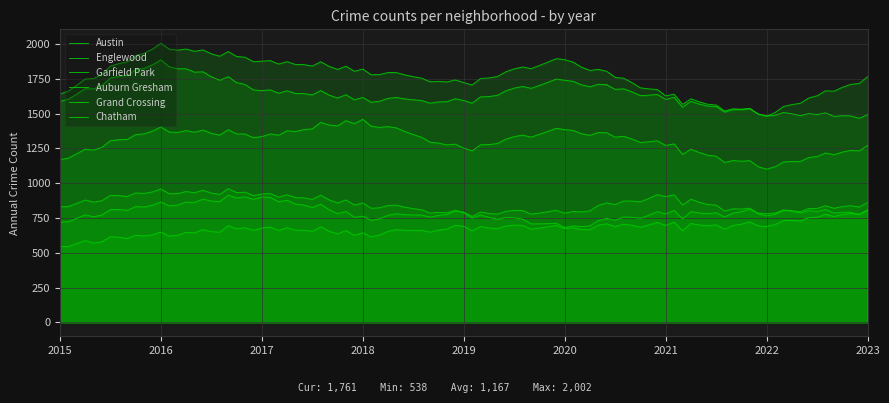

The Austin series shows 469 at 2015. True or false?

False